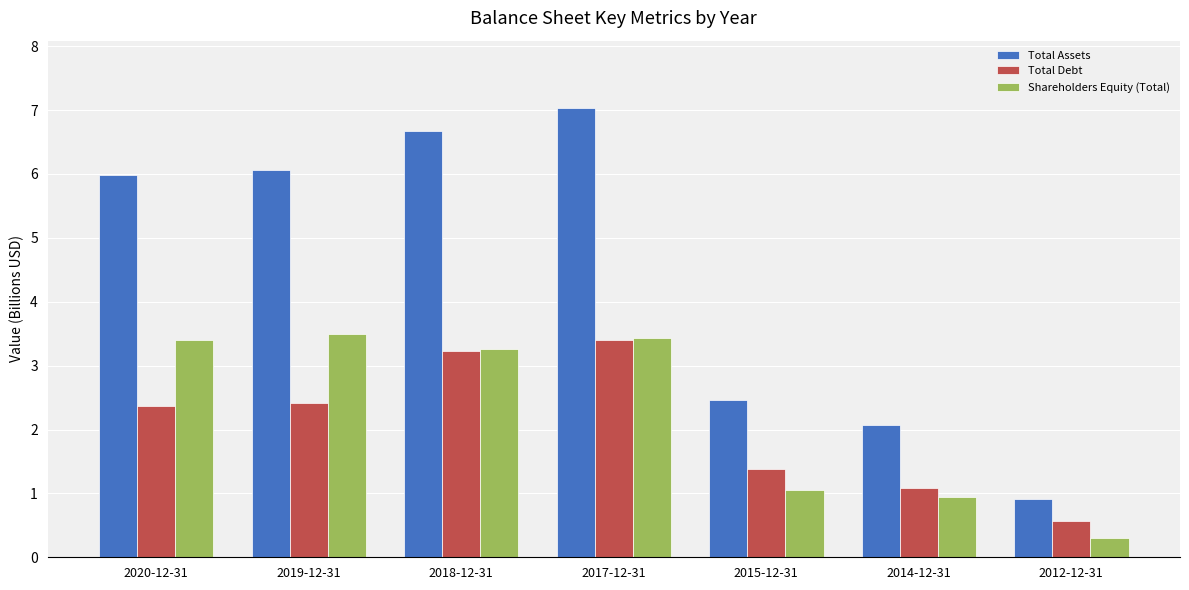

Where does the Total Debt series first go above 2?

2020-12-31